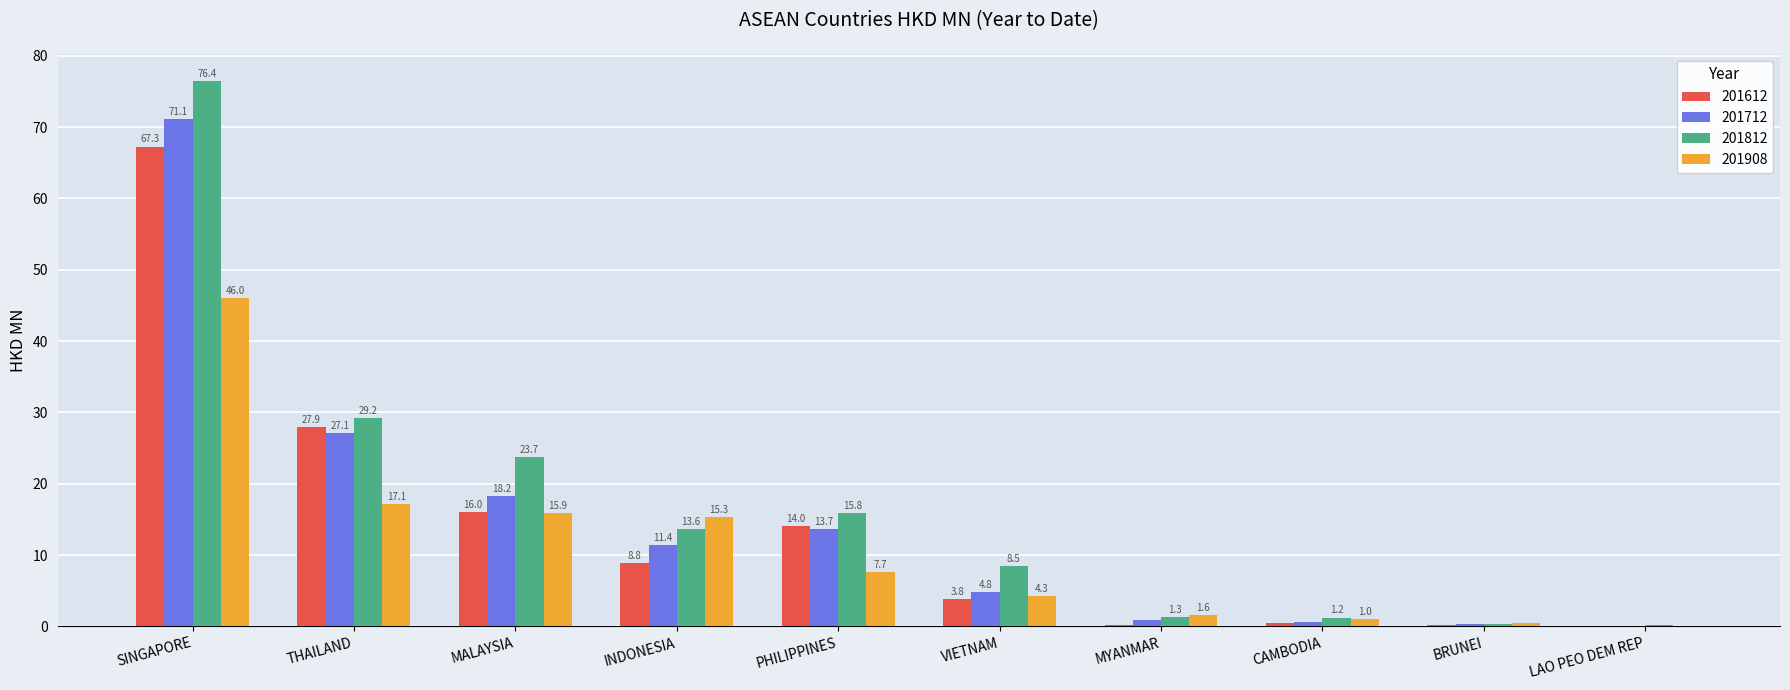

Are the bars horizontal?

No